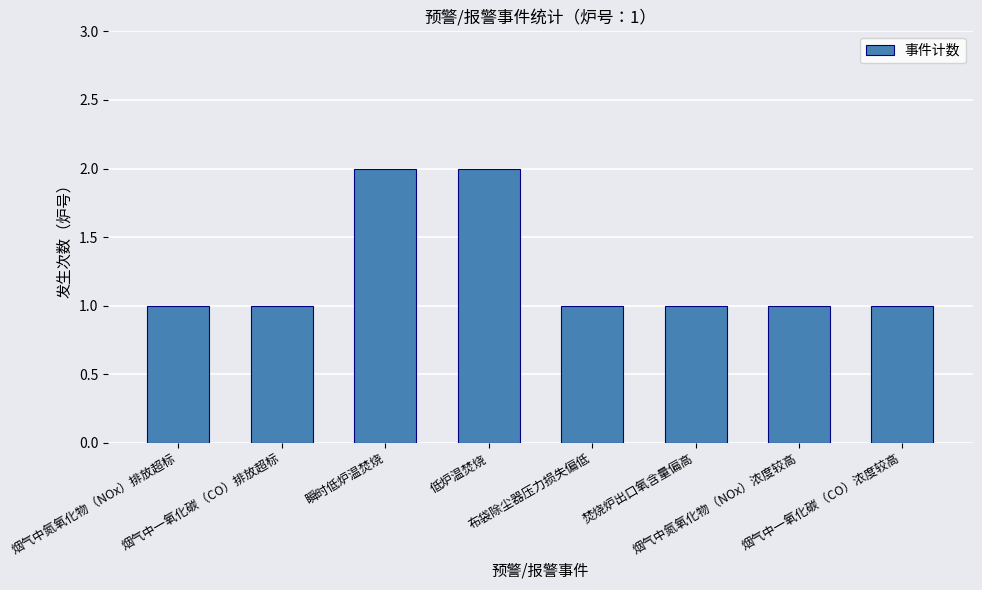

How many series are shown in this chart?

1